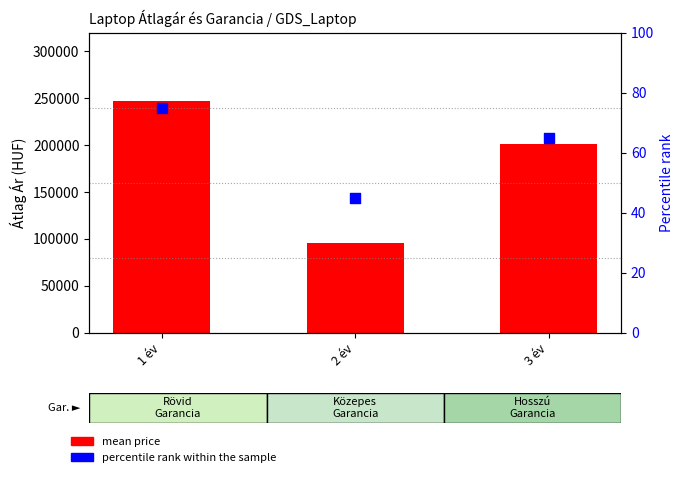

At which category is the sum across all series the highest?

1 év